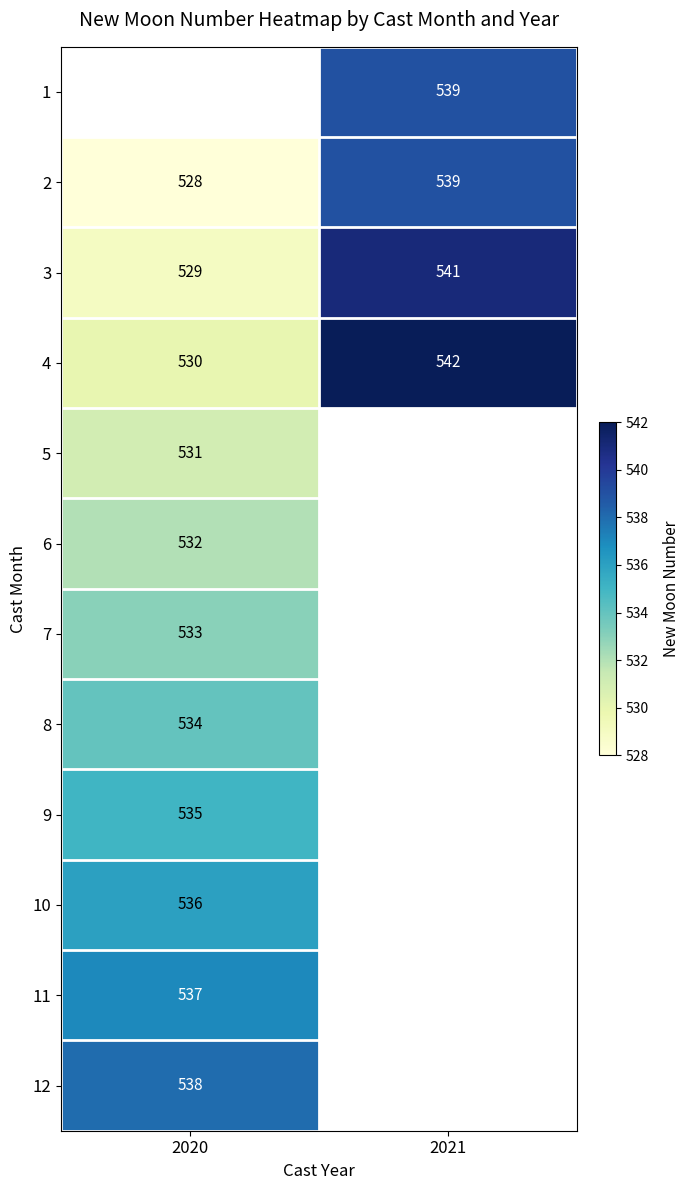

The value of 4 at 2020 is 297. True or false?

False